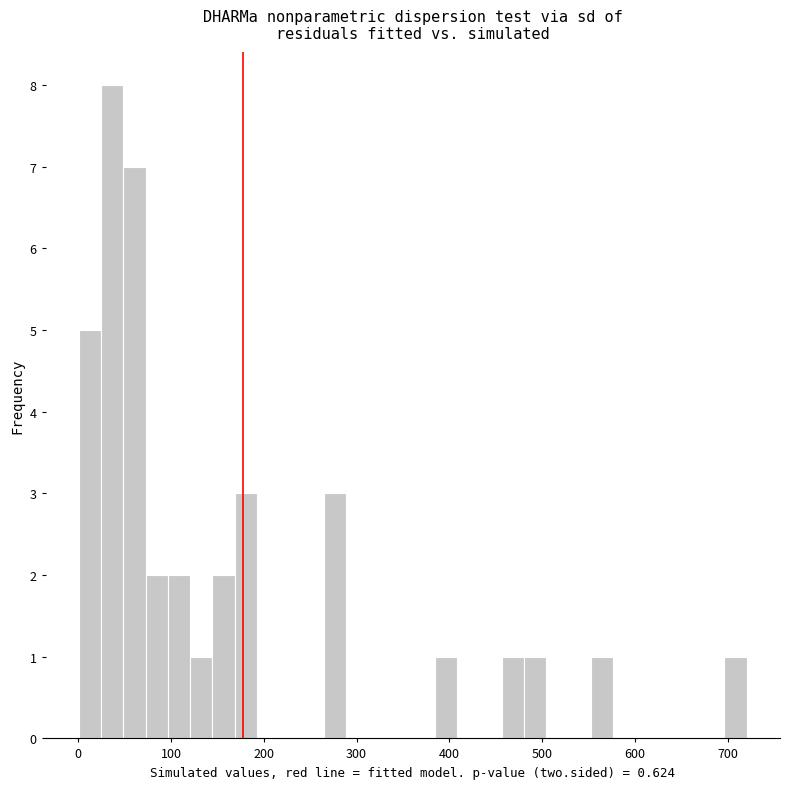

Around what value on the x-axis is the tallest bar? Give the approximate position of its centre, as read against the axis.

40